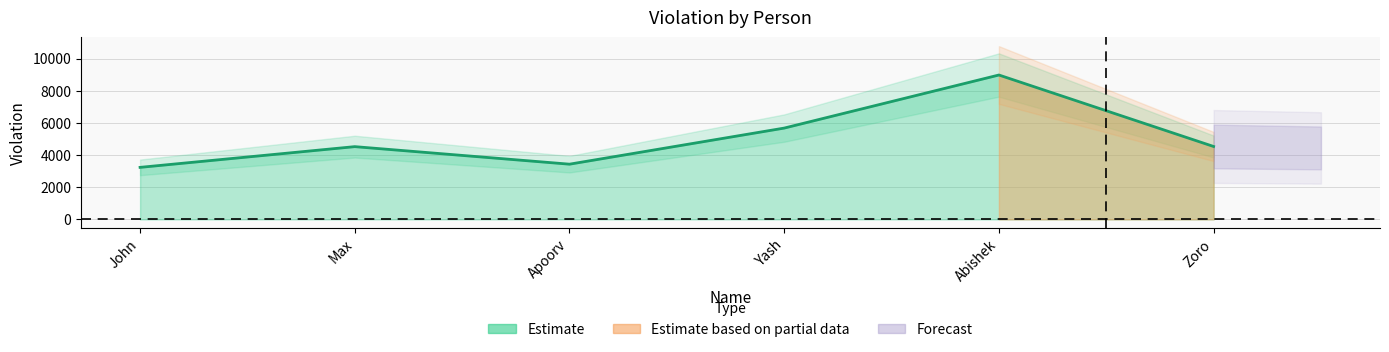

The value at John is 5539. True or false?

False